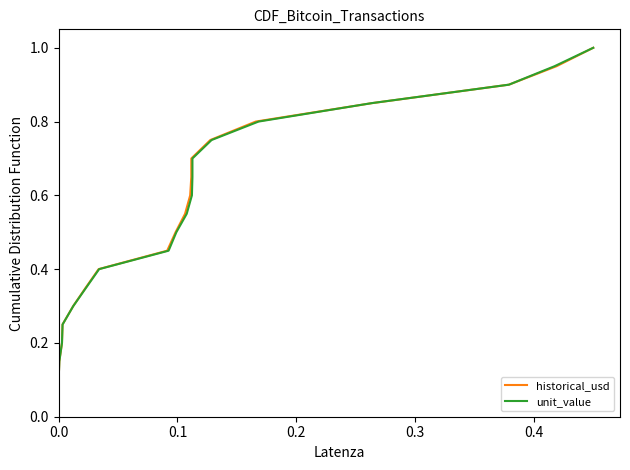

Which series has the largest range (max minus min)?

historical_usd